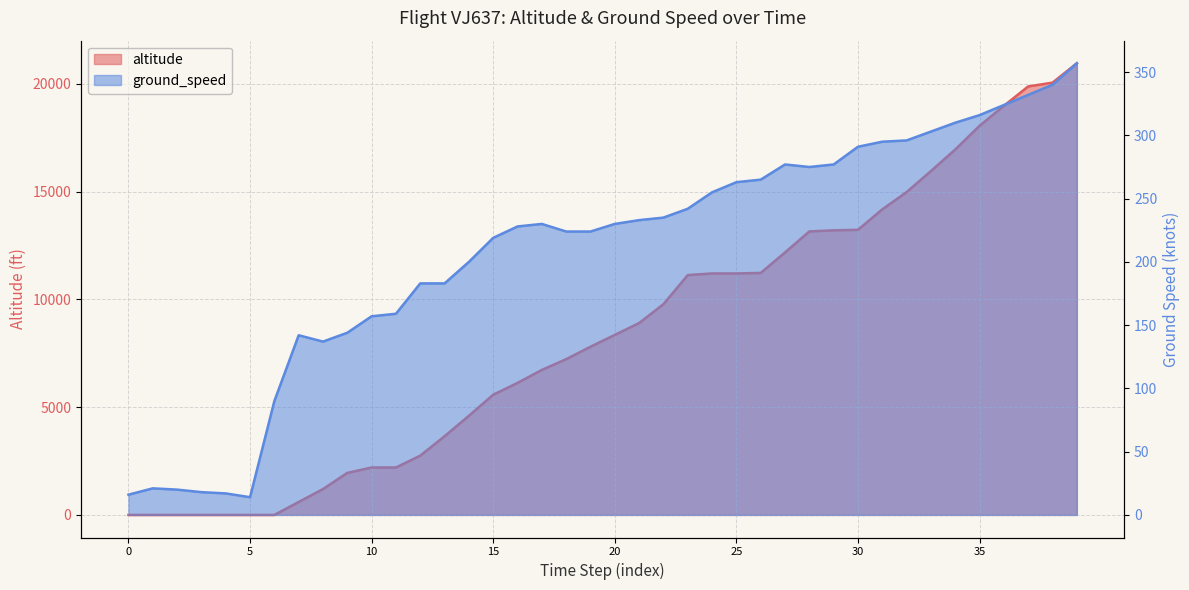

What is the difference between the maximum and second lowest values in the ground_speed series?

341